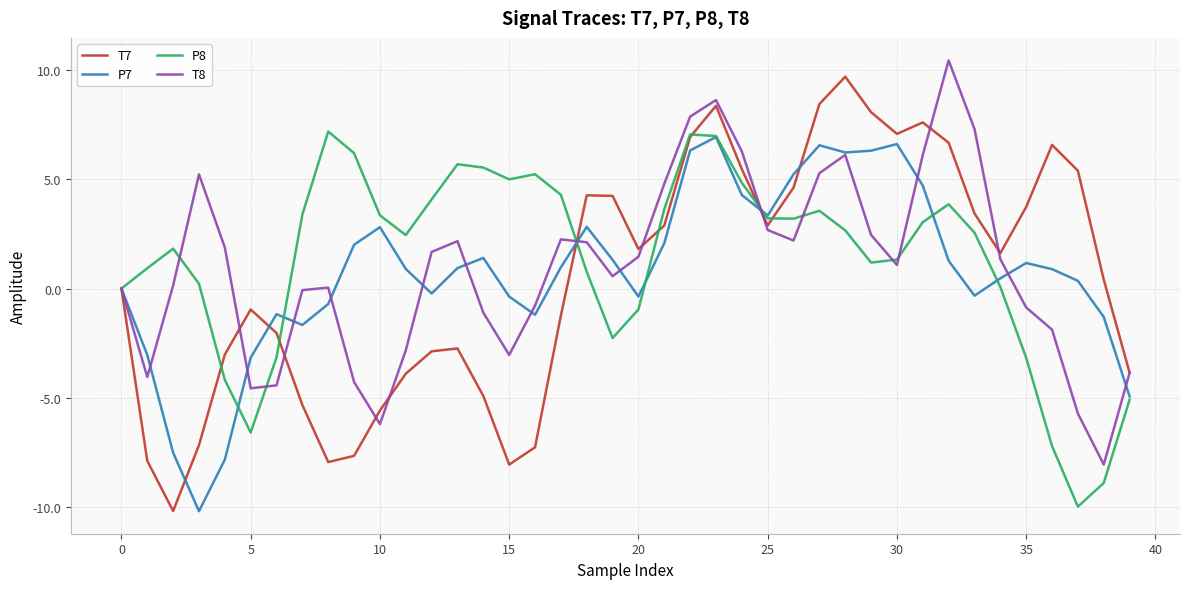

Rank the series by their average value, from lowest to highest.

T7, P7, T8, P8